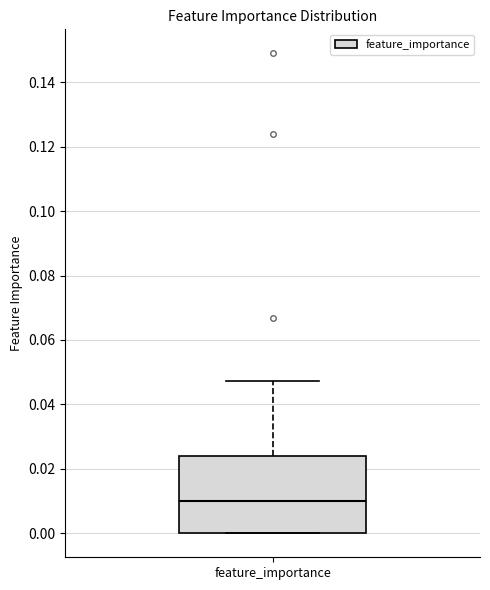

Where does the upper whisker of the box for feature_importance end on the y-axis? The values are not printed on the chart, so give them approximately, as read against the axis.

0.048